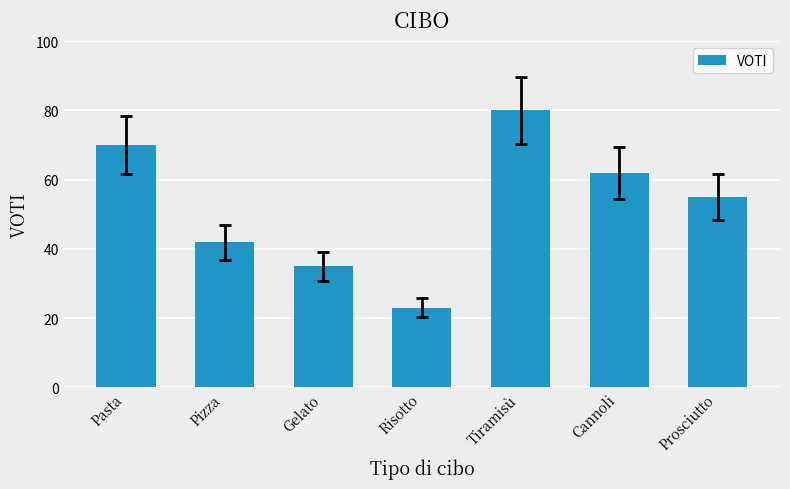

Between Gelato and Risotto, which is larger?

Gelato